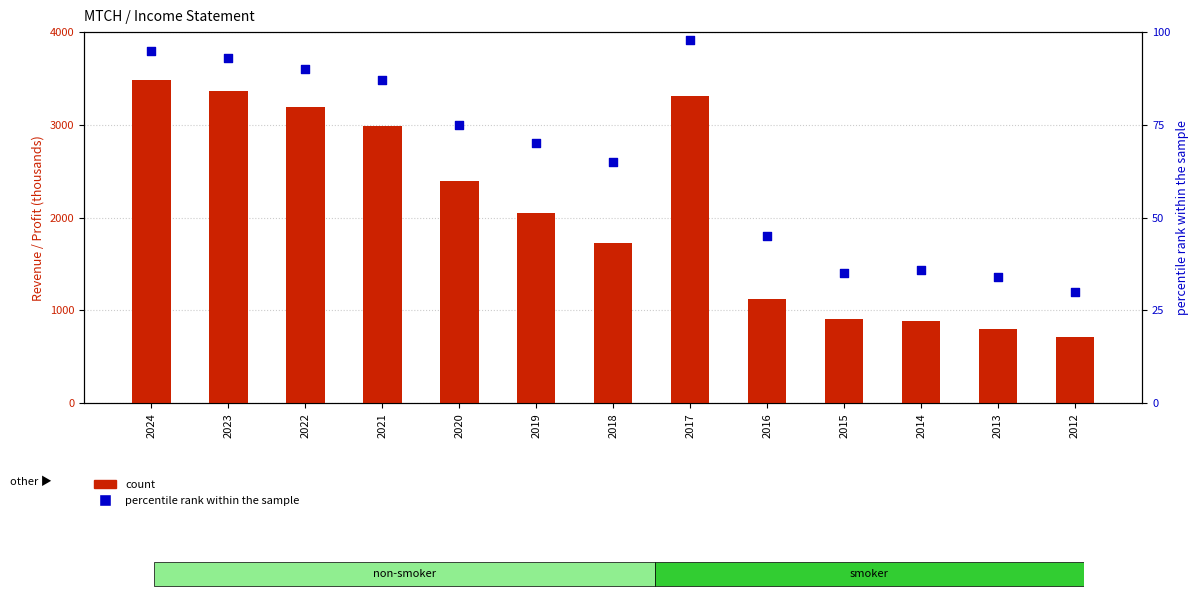

Which series contains the lowest Y value?

percentile rank within the sample